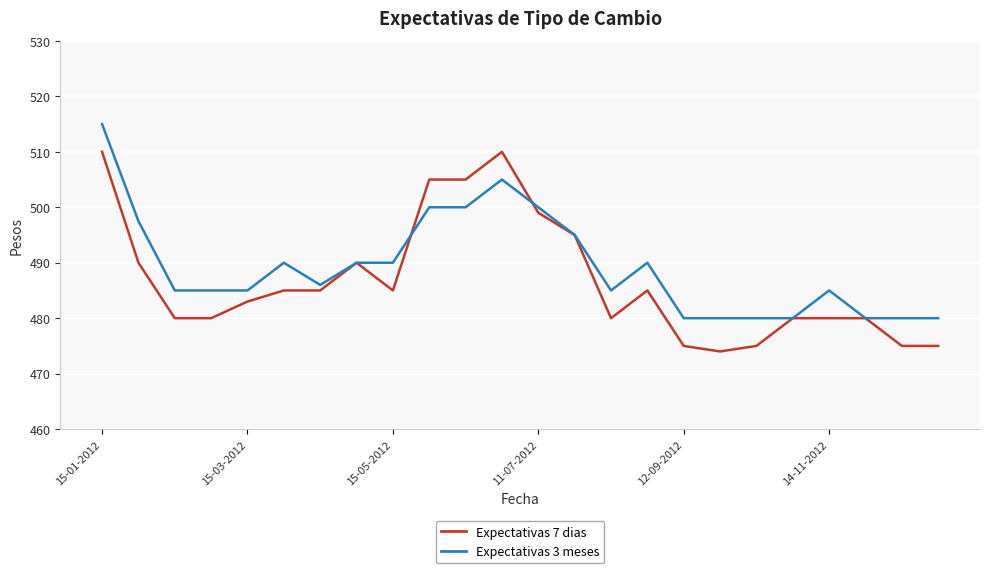

What is the minimum value for Expectativas 3 meses?

480.0